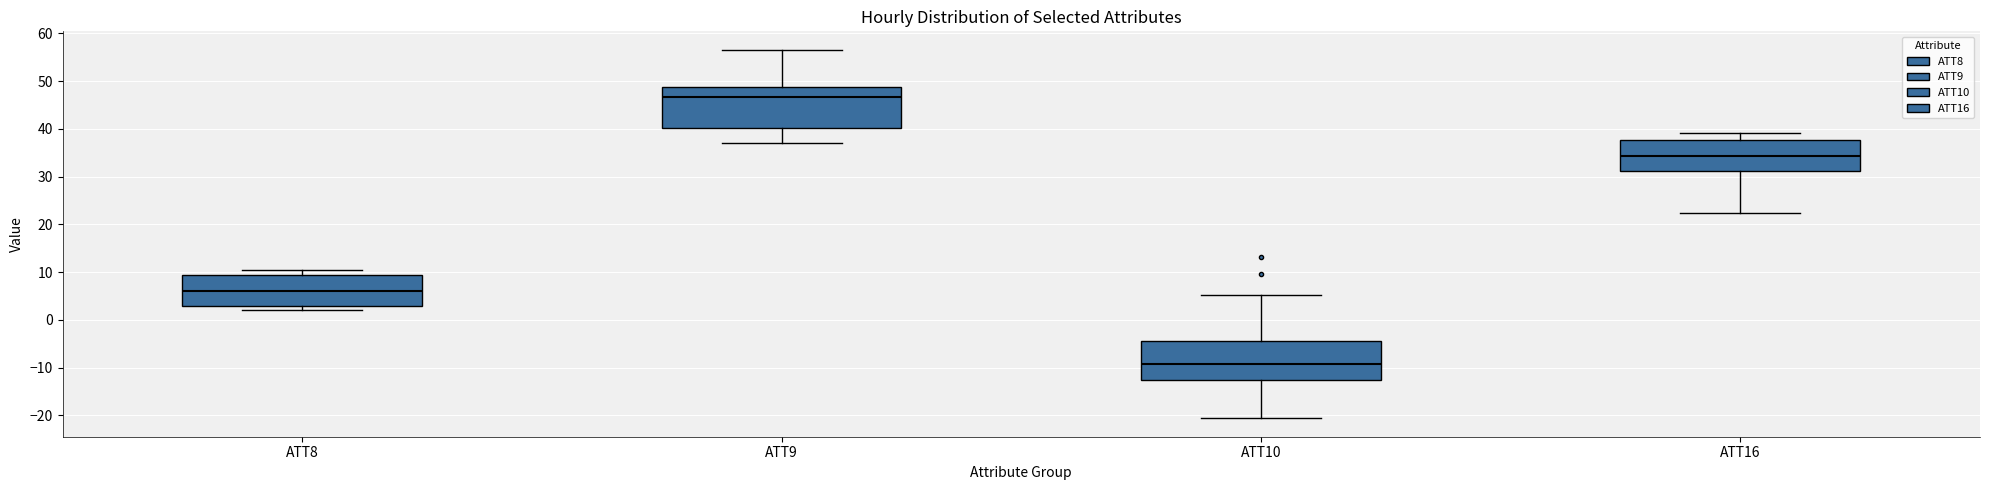

Which box has the highest median line?

ATT9